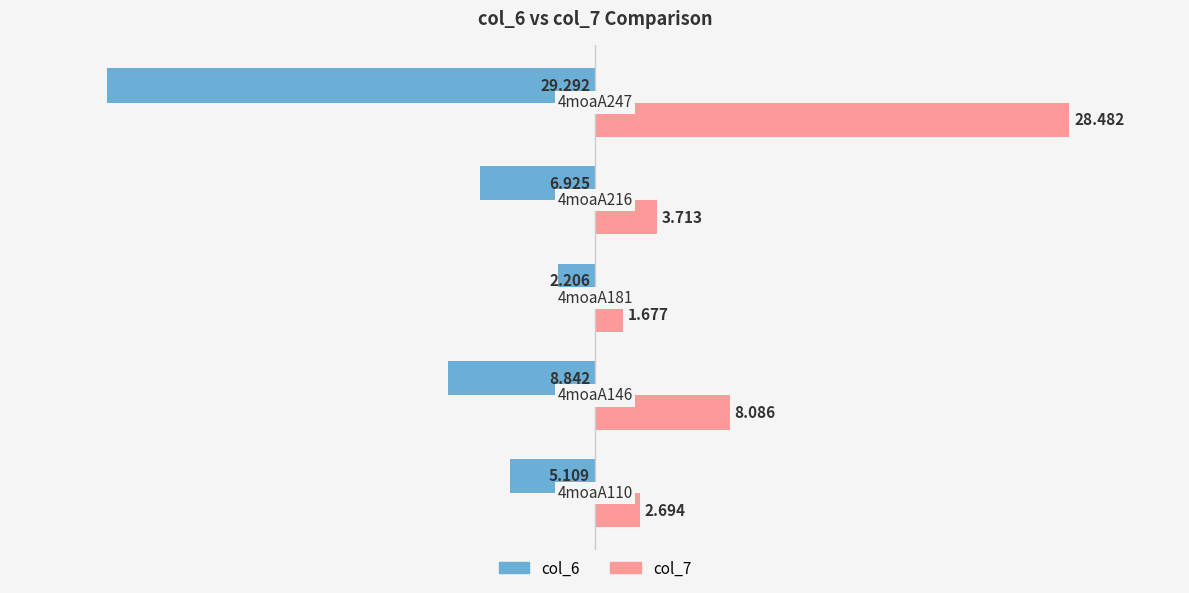

List the series in order of their overall mean, lowest first.

col_6, col_7